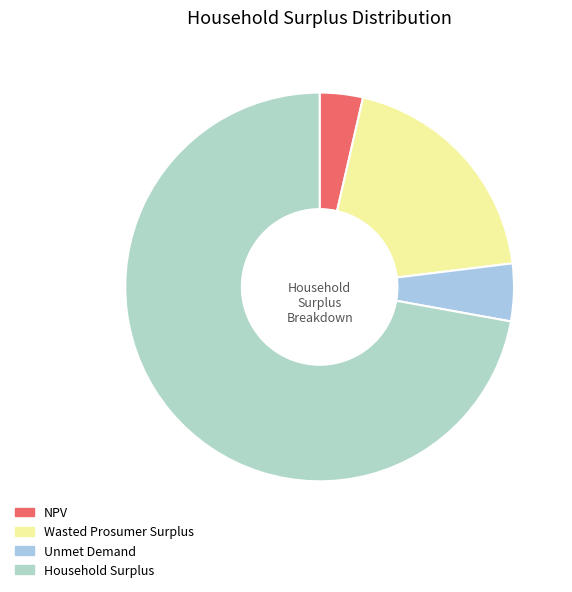

Is there a majority slice in this chart?

Yes